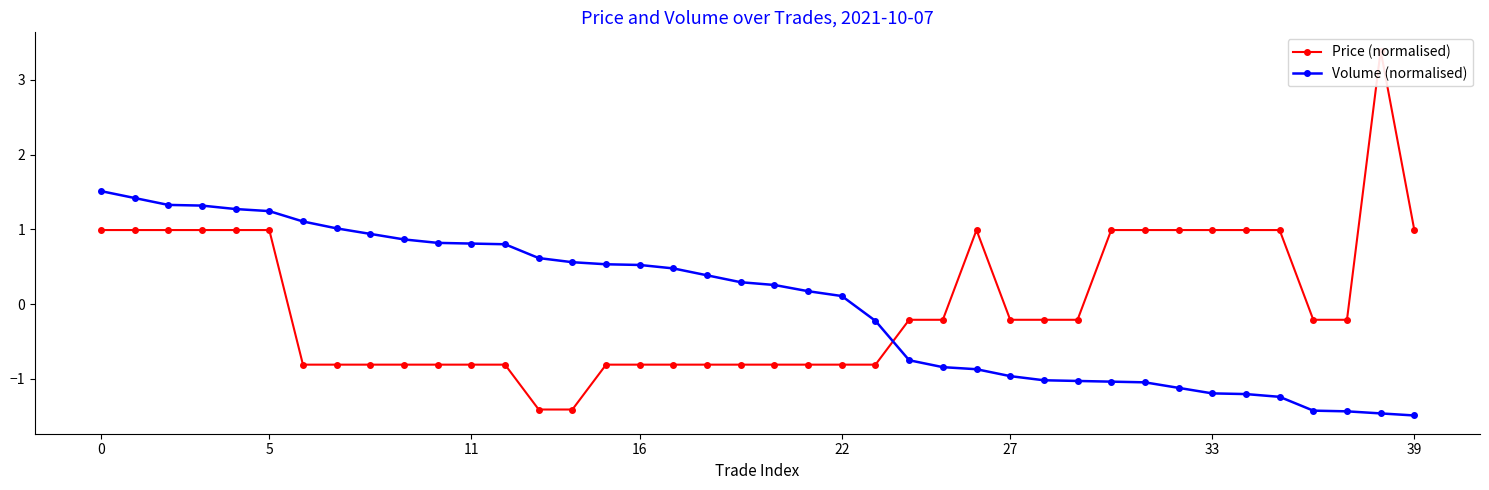

The Price (normalised) series shows -1.4 at 22. True or false?

False